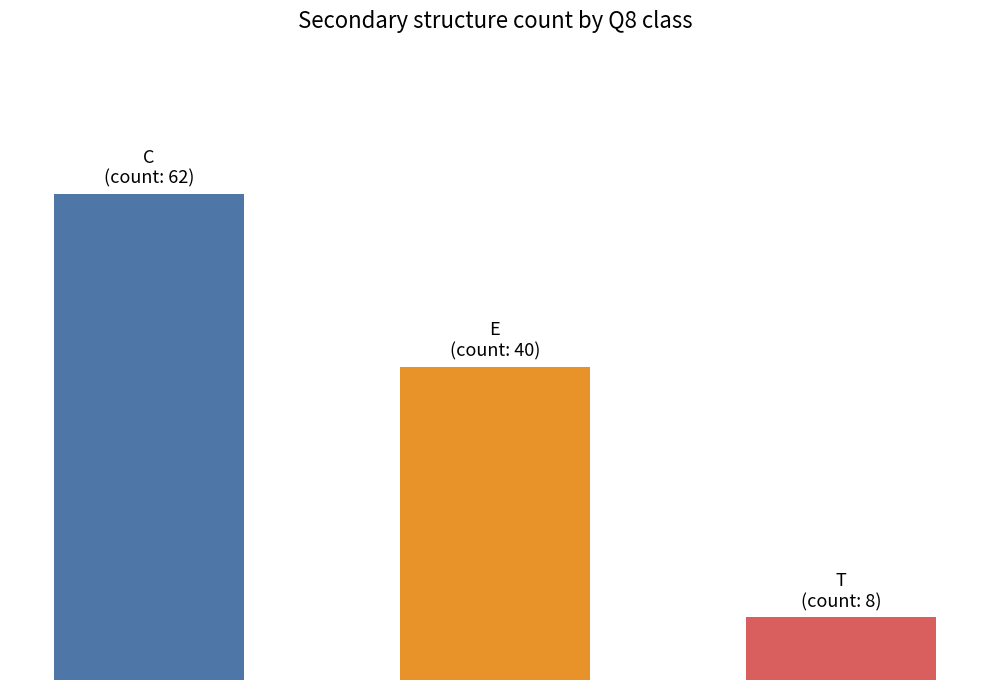

What is the value of the 3rd bar from the left?

8